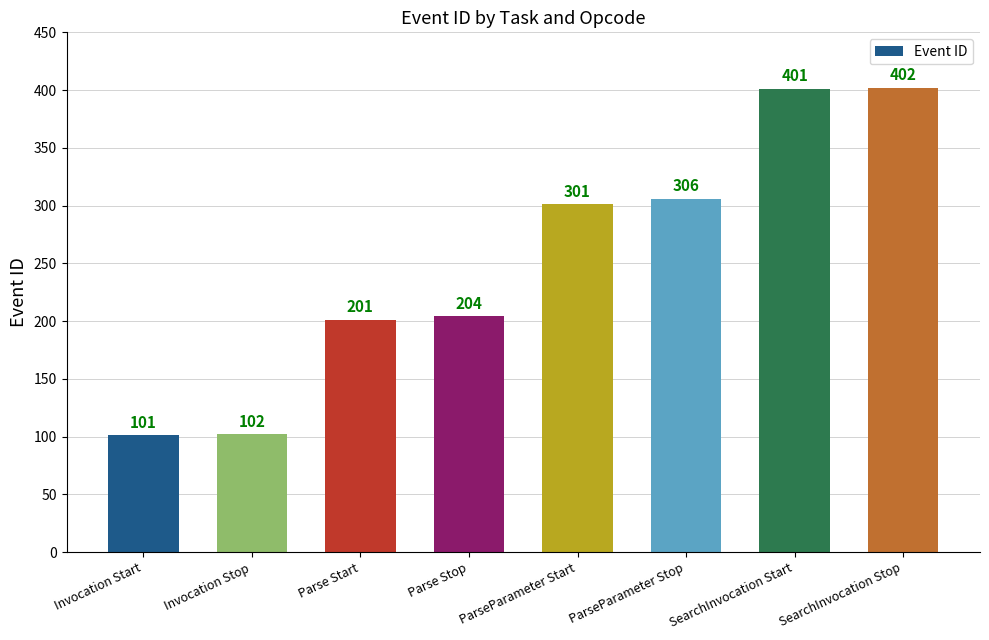

At which label is the value closest to 251?

Parse Stop